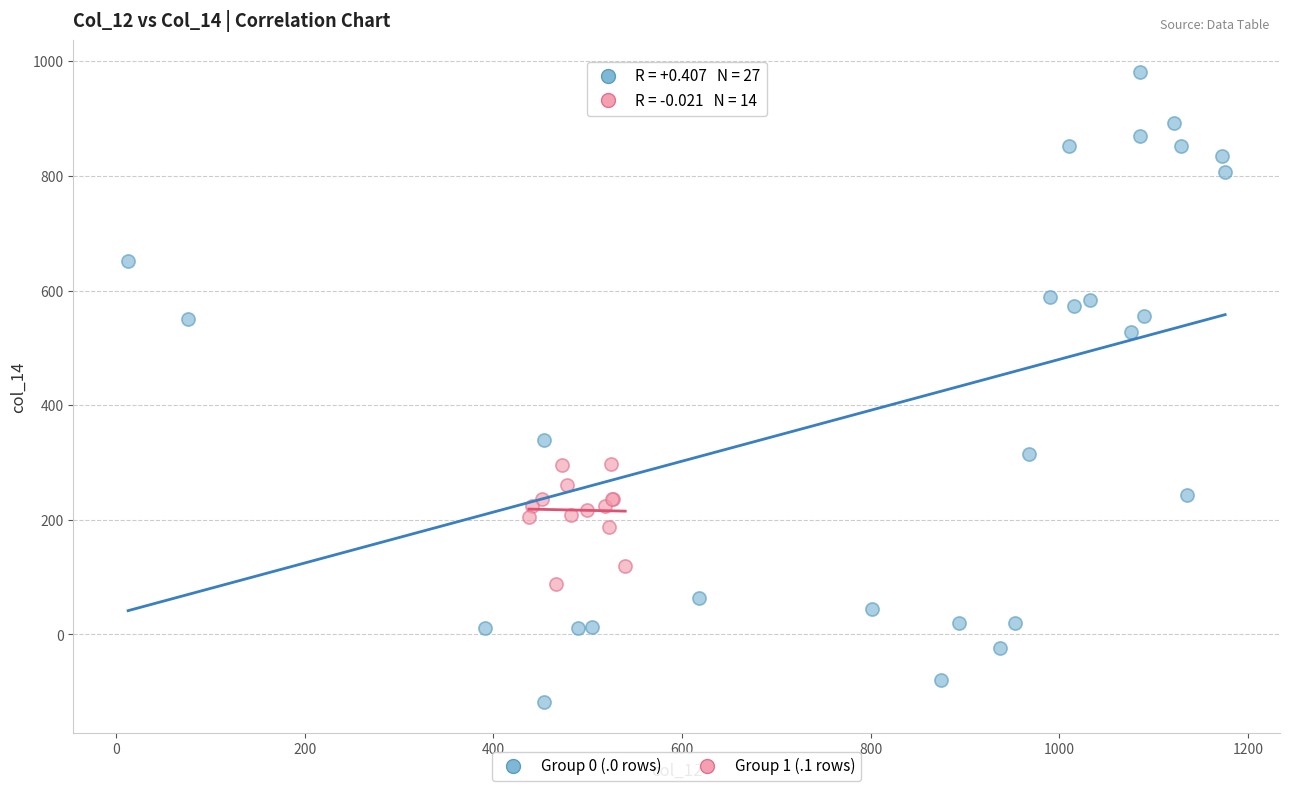

Which series contains the lowest Y value?

Group 0 (.0 rows)